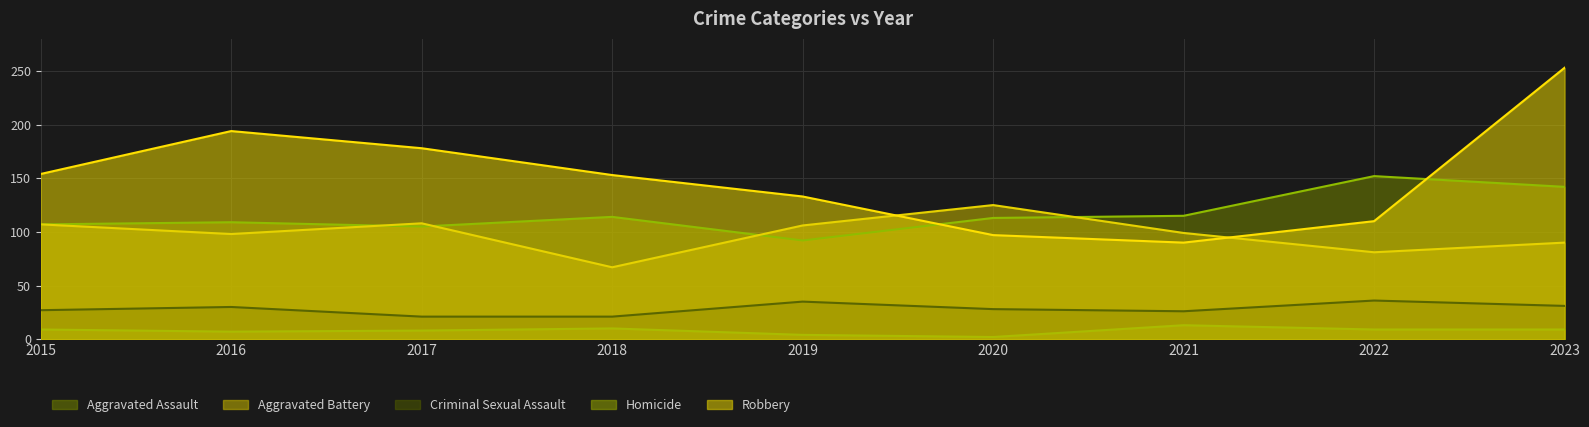

Which category has the lowest value across all series?

2020